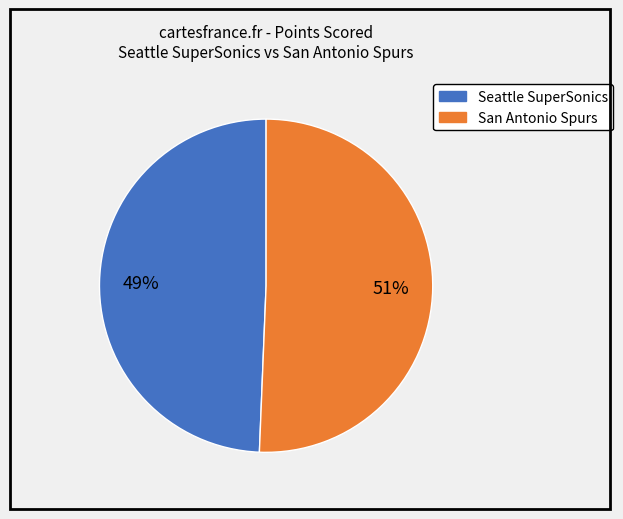

Which slice represents more than half of the pie?

San Antonio Spurs